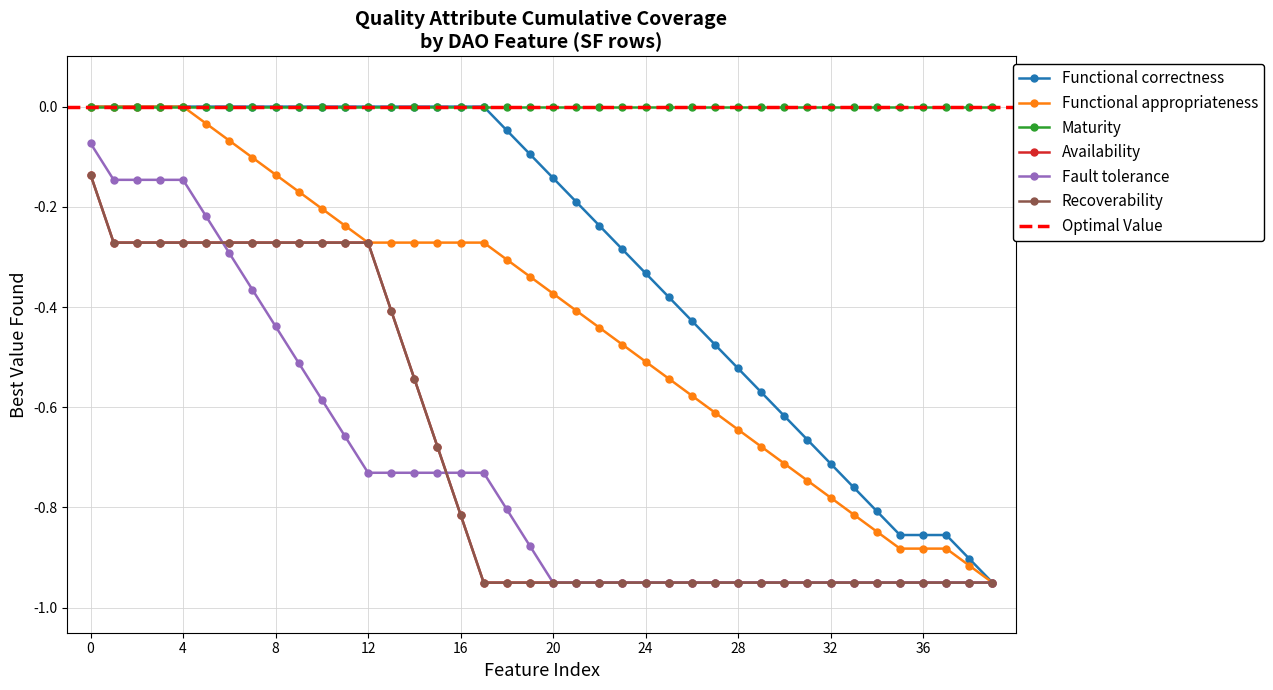

What are all the series names shown in the legend?

Functional correctness, Functional appropriateness, Maturity, Availability, Fault tolerance, Recoverability